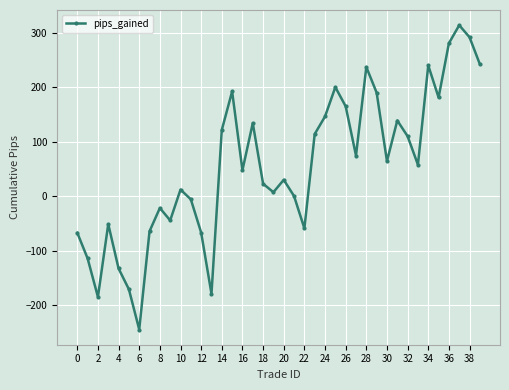

True or false: the data has more than 1 interior local peaks.

True